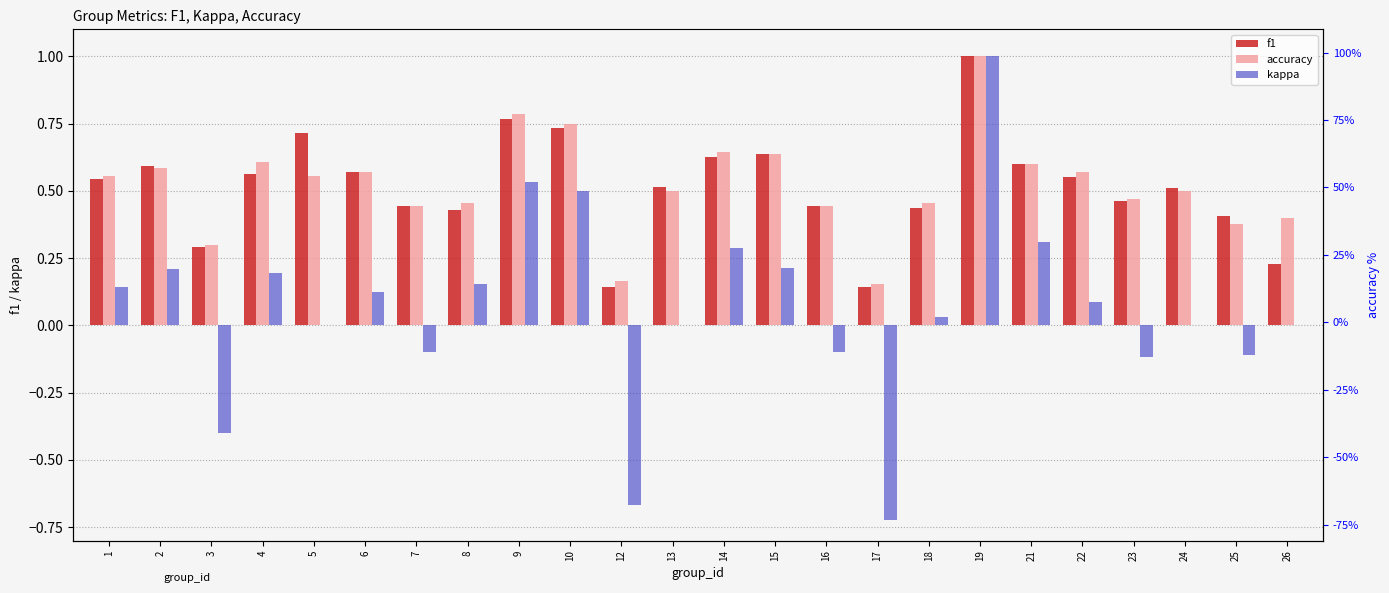

What are all the series names shown in the legend?

f1, accuracy, kappa